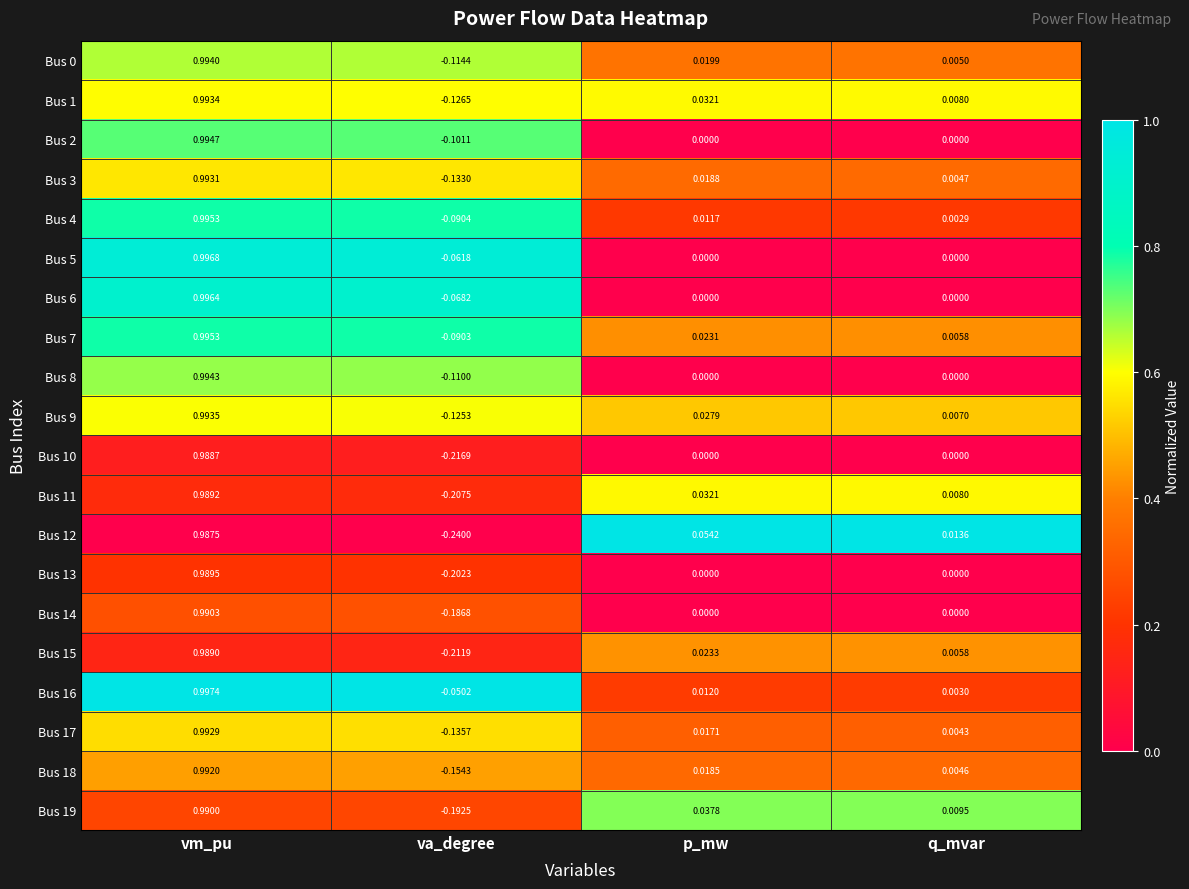

Between p_mw and q_mvar, which series saw the biggest shift?

Bus 12